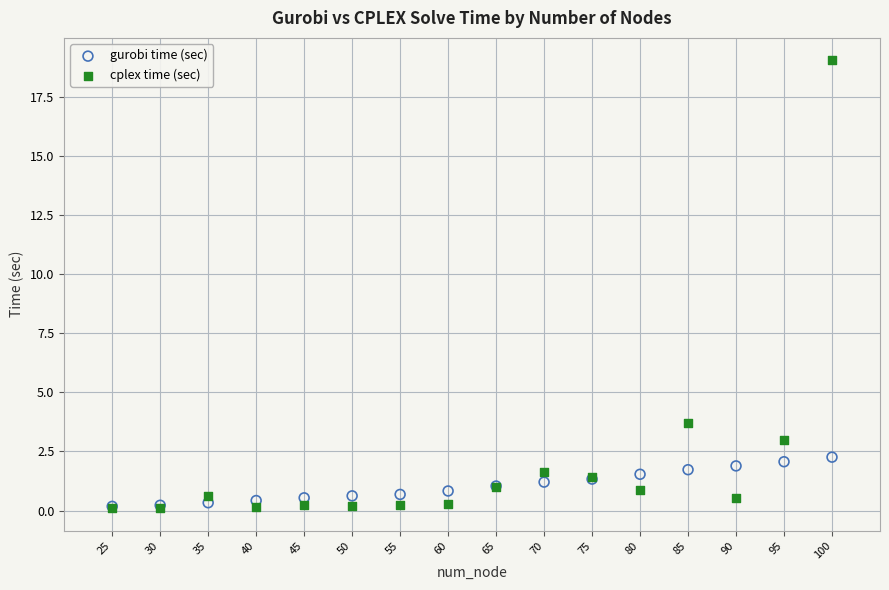

What are all the series names shown in the legend?

gurobi time (sec), cplex time (sec)